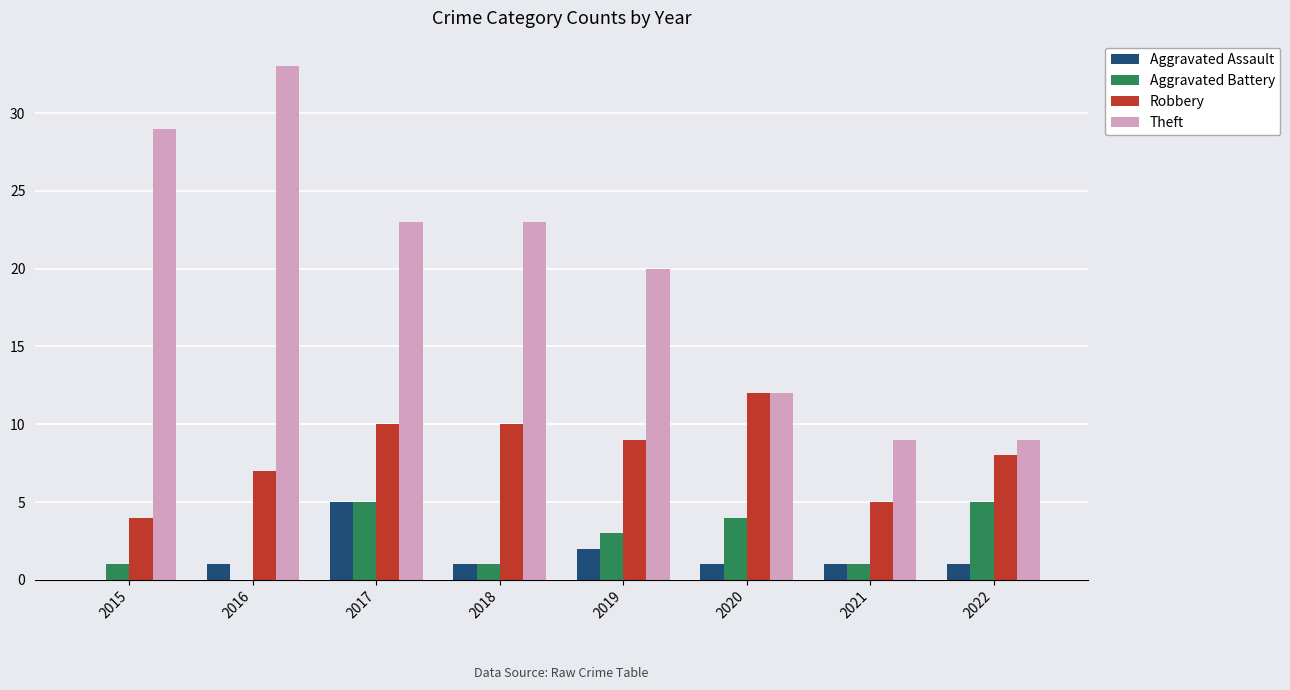

Reading left to right, transcribe all the data shown in this chart.

Aggravated Assault: 2015=0	2016=1	2017=5	2018=1	2019=2	2020=1	2021=1	2022=1
Aggravated Battery: 2015=1	2016=0	2017=5	2018=1	2019=3	2020=4	2021=1	2022=5
Robbery: 2015=4	2016=7	2017=10	2018=10	2019=9	2020=12	2021=5	2022=8
Theft: 2015=29	2016=33	2017=23	2018=23	2019=20	2020=12	2021=9	2022=9